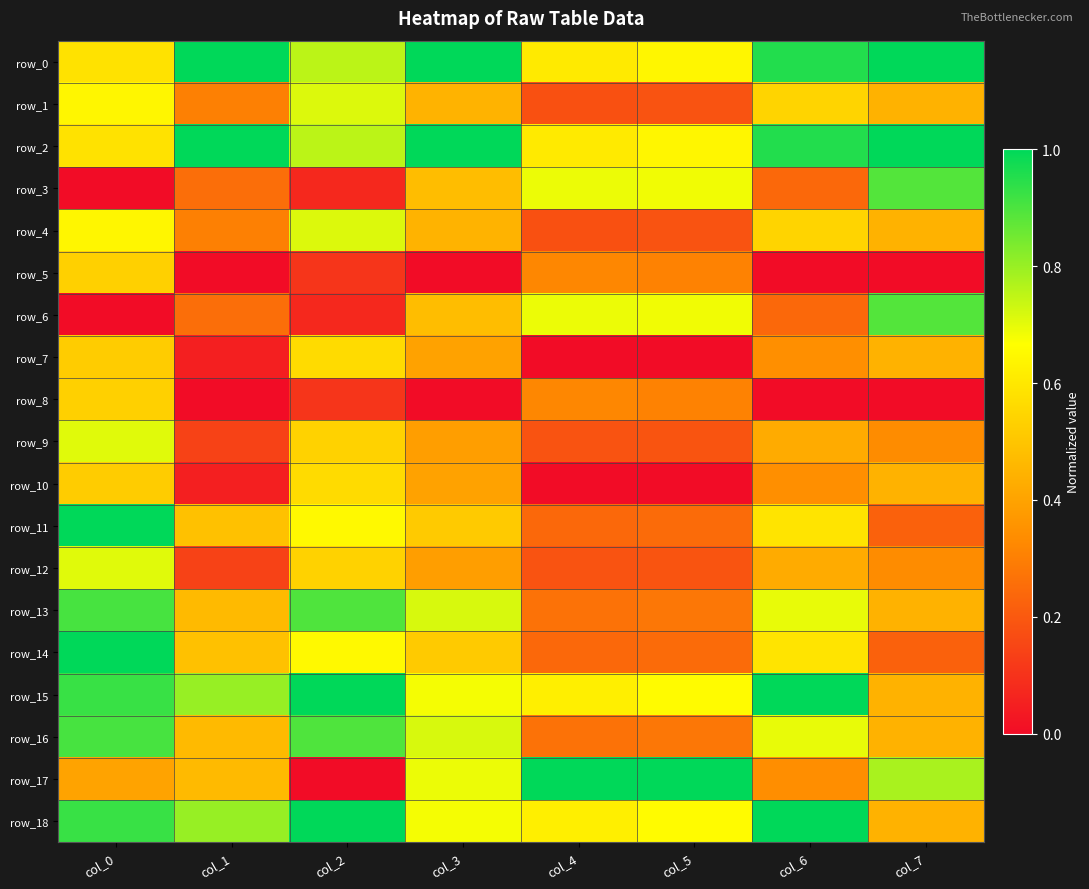

List the labels in order of row_2 value, largest first.

col_1, col_3, col_7, col_6, col_2, col_5, col_4, col_0